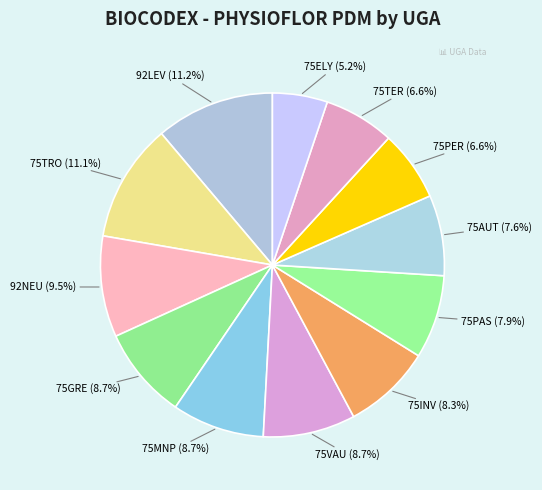

Which category has the smallest portion of the pie?

75ELY